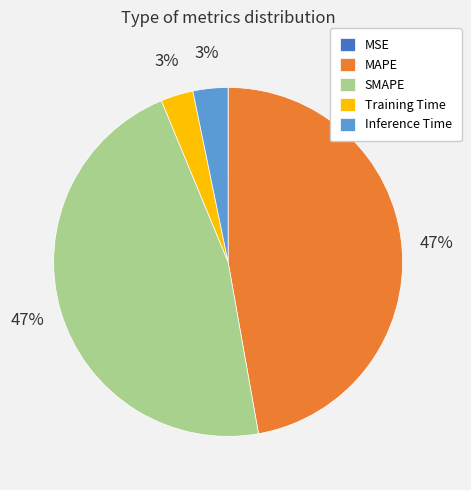

Which has a higher value, Inference Time or SMAPE?

SMAPE